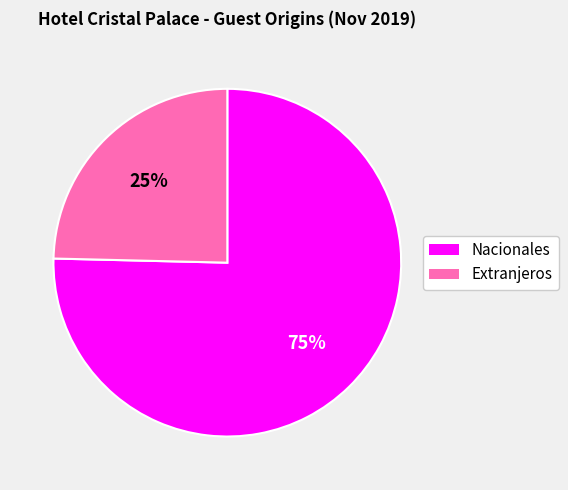

How many segments does this pie chart have?

2